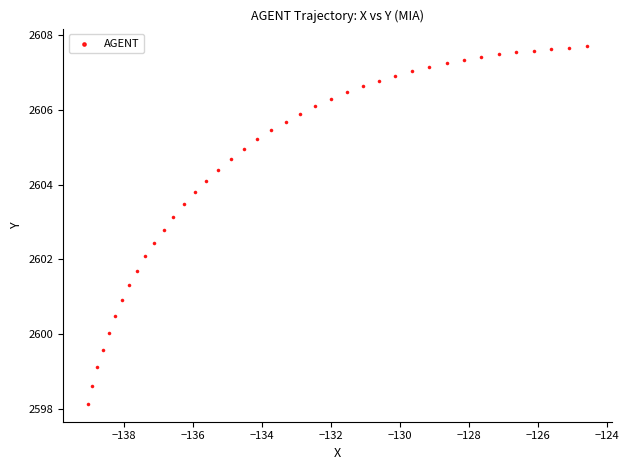

What is the range of X values (max minus min)?

14.5